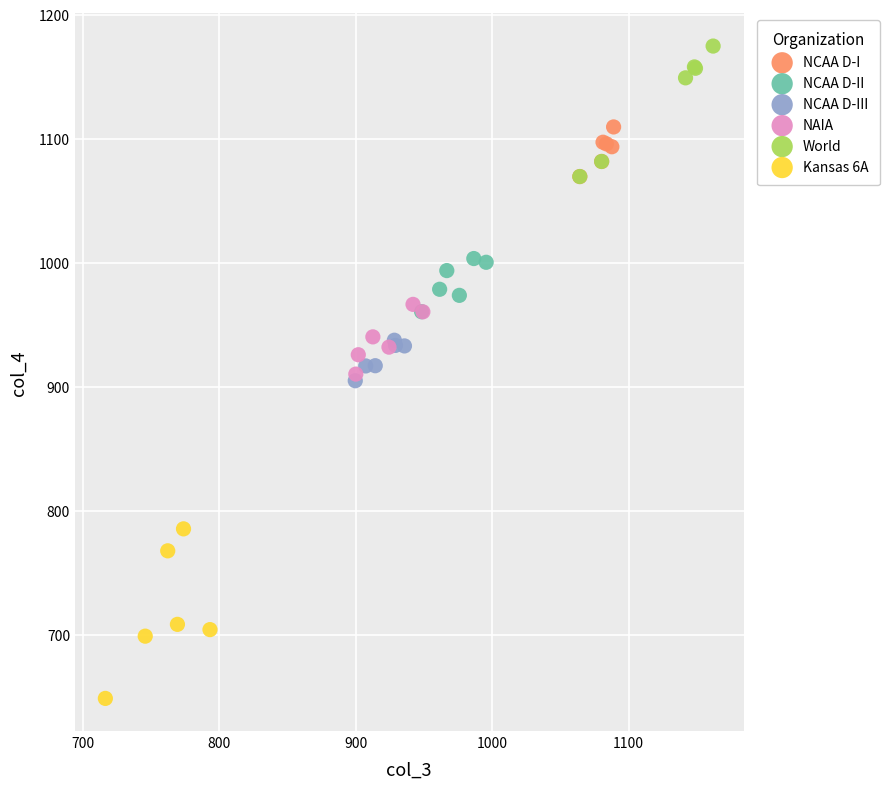

What are all the series names shown in the legend?

NCAA D-I, NCAA D-II, NCAA D-III, NAIA, World, Kansas 6A